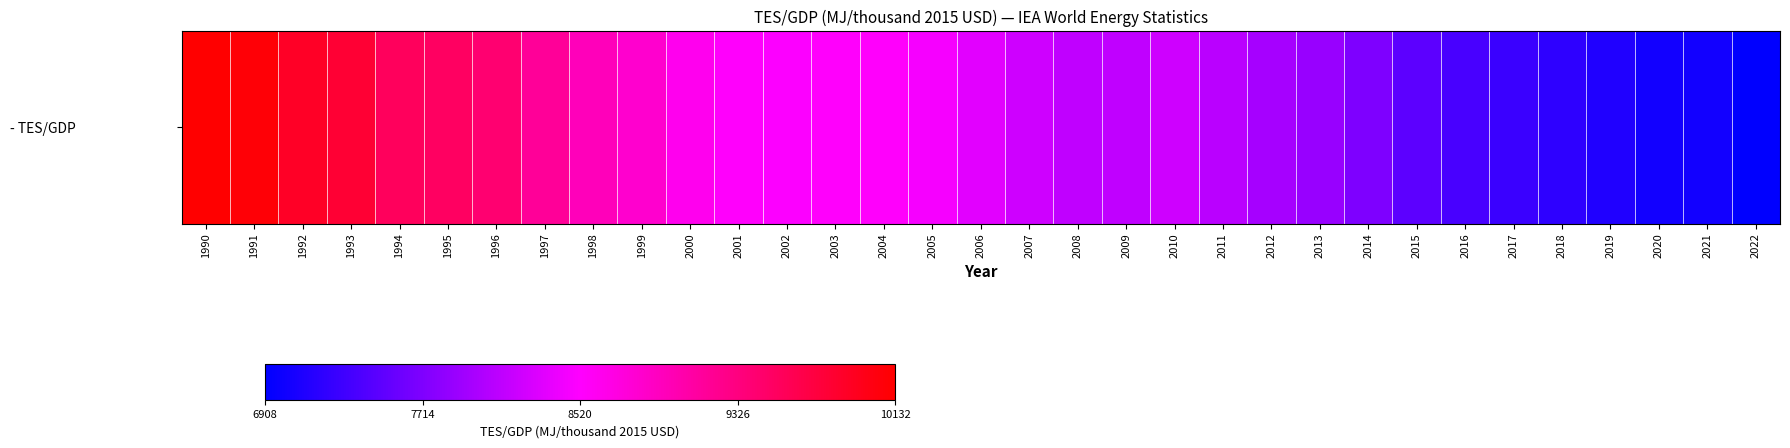

What is the sum of the values at 1994 and 2013?

17417.1